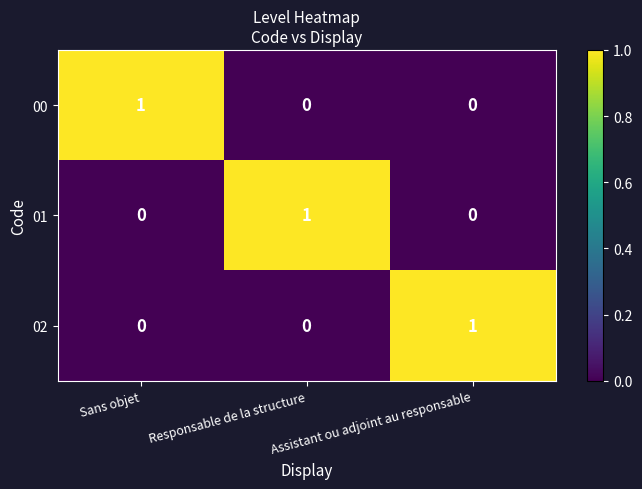

True or false: 02 has a value of 0 at Responsable de la structure.

True